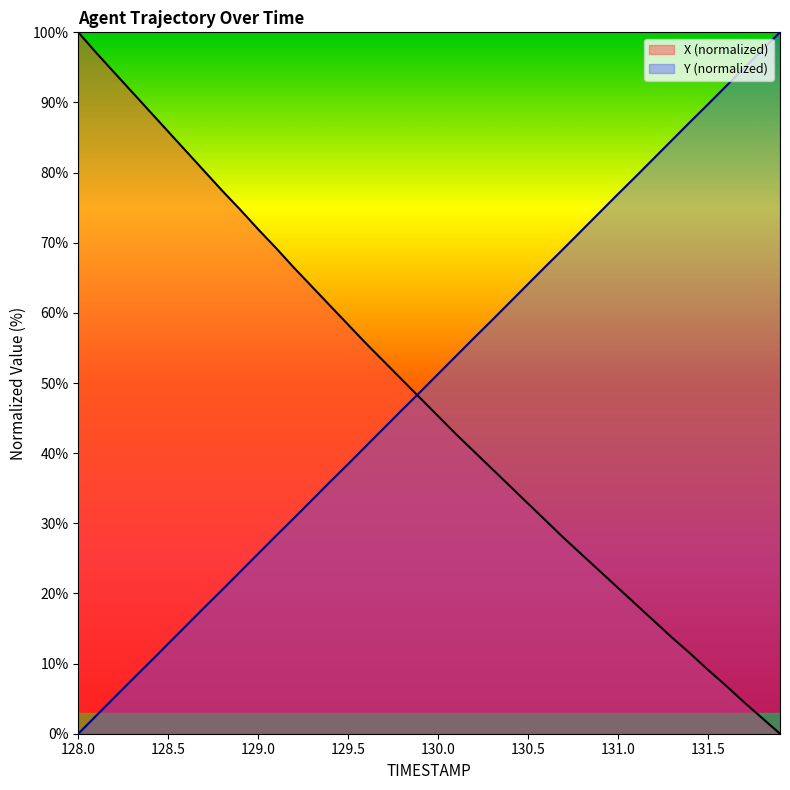

Is the value of Y at 131.3 greater than the value of X at 129.4?

Yes